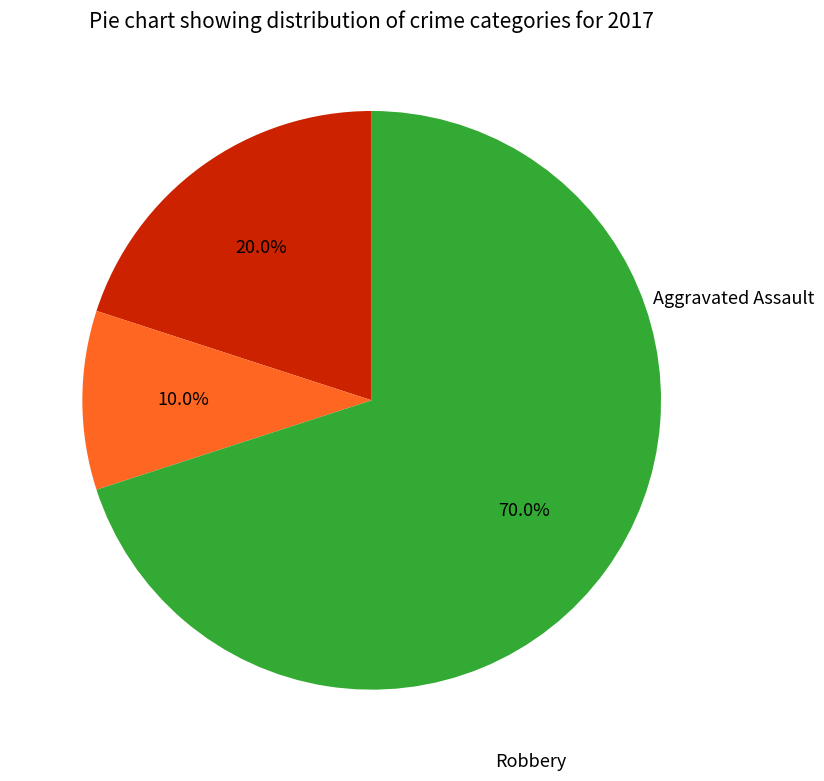

The Aggravated Assault slice represents 20% of the pie. True or false?

True